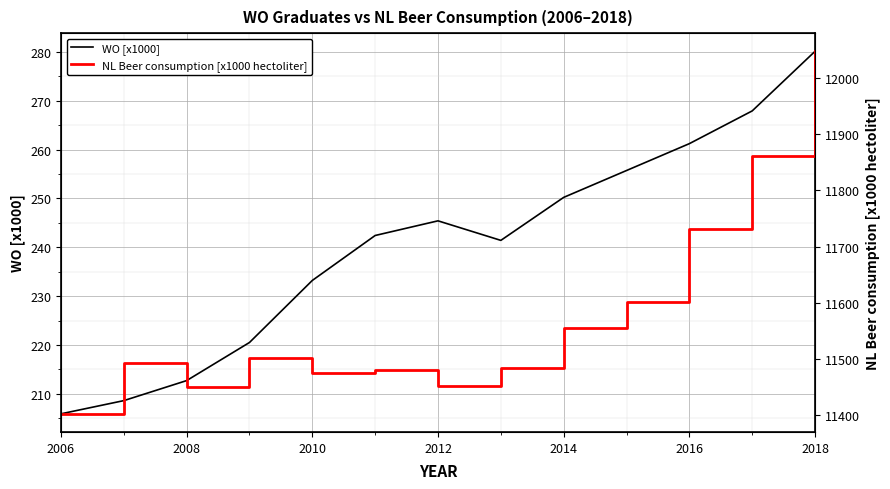

Reading left to right, transcribe all the data shown in this chart.

WO [x1000]: 205.9	208.6	212.7	220.5	233.2	242.4	245.4	241.4	250.2	255.7	261.2	267.9	280.1
NL Beer consumption [x1000 hectoliter]: 11402.0	11492.0	11450.0	11502.0	11474.0	11480.0	11452.0	11484.0	11555.0	11601.0	11731.0	11862.0	12048.0